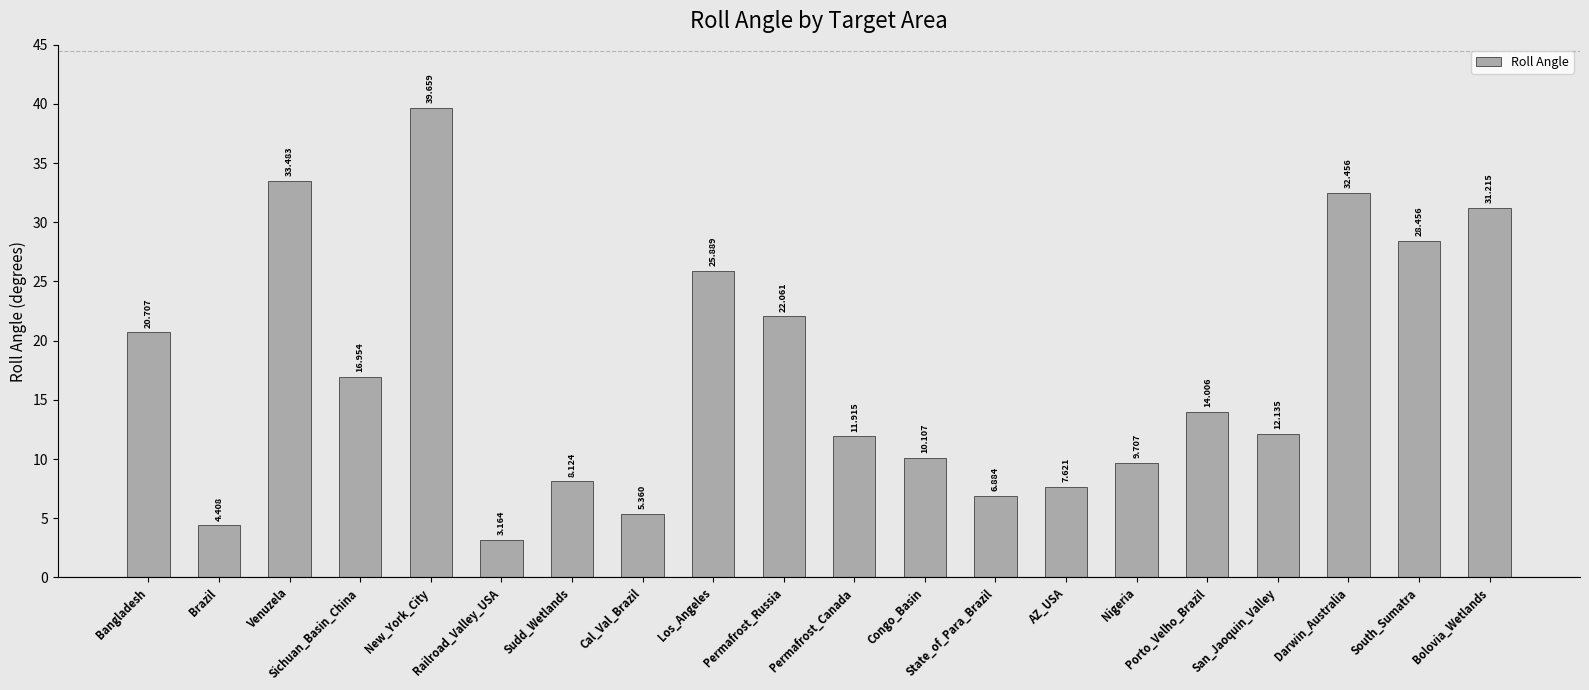

True or false: the data shows 4.4 at Brazil.

True